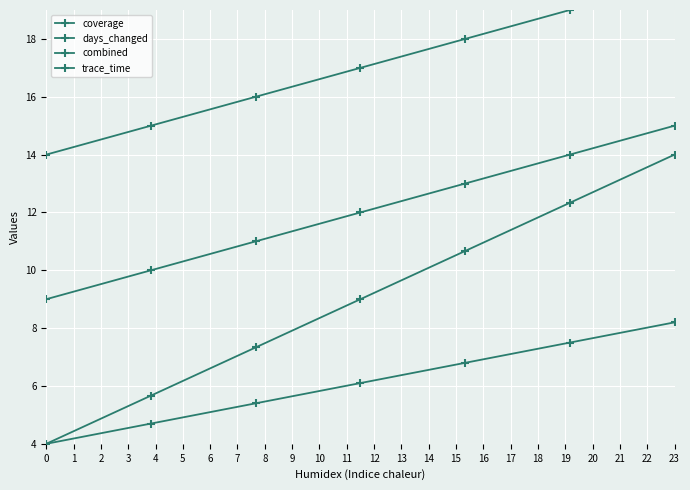

At which category does the chart reach its peak across all series?

23